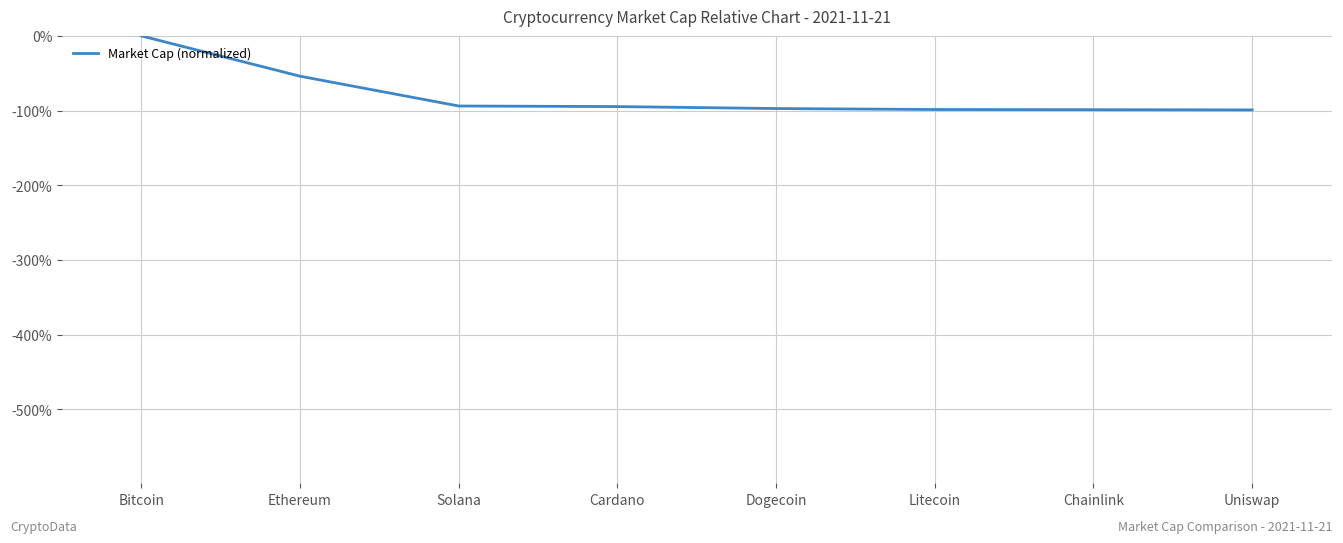

True or false: there are more than 2 points higher than both neighbors.

False